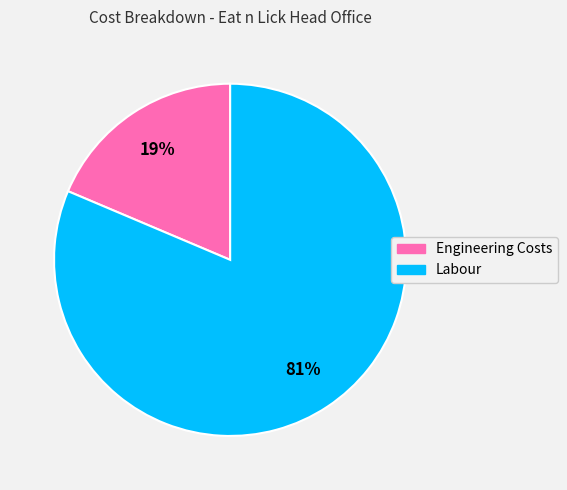

To the nearest percent, what is the average slice percentage?

50%